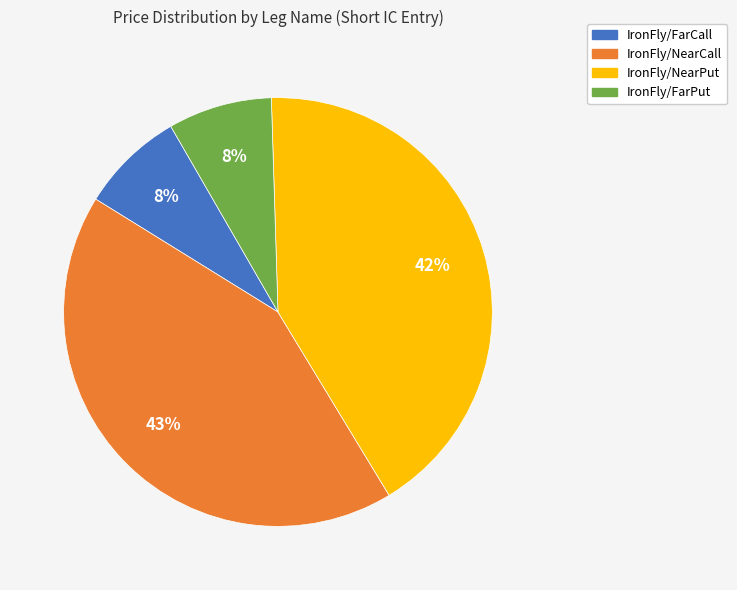

Do IronFly/NearCall and IronFly/NearPut together represent more than half of the pie?

Yes